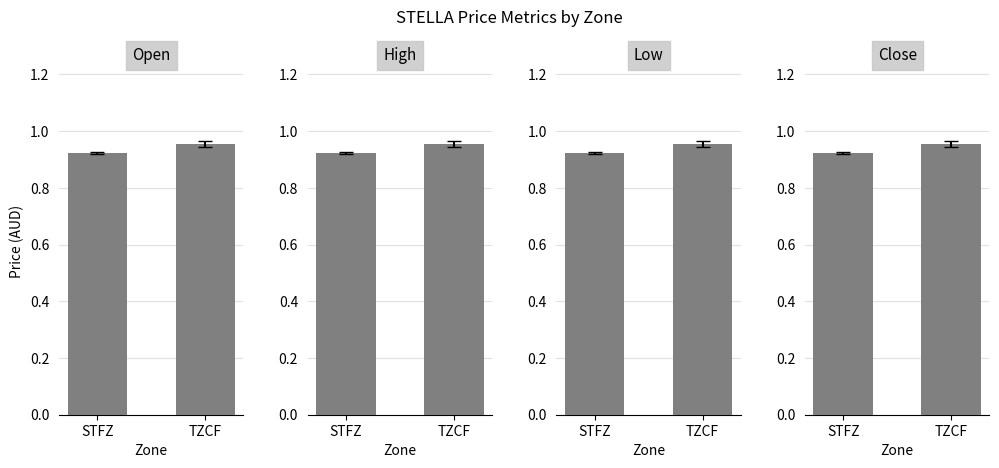

How many close values are between 0 and 1?

2